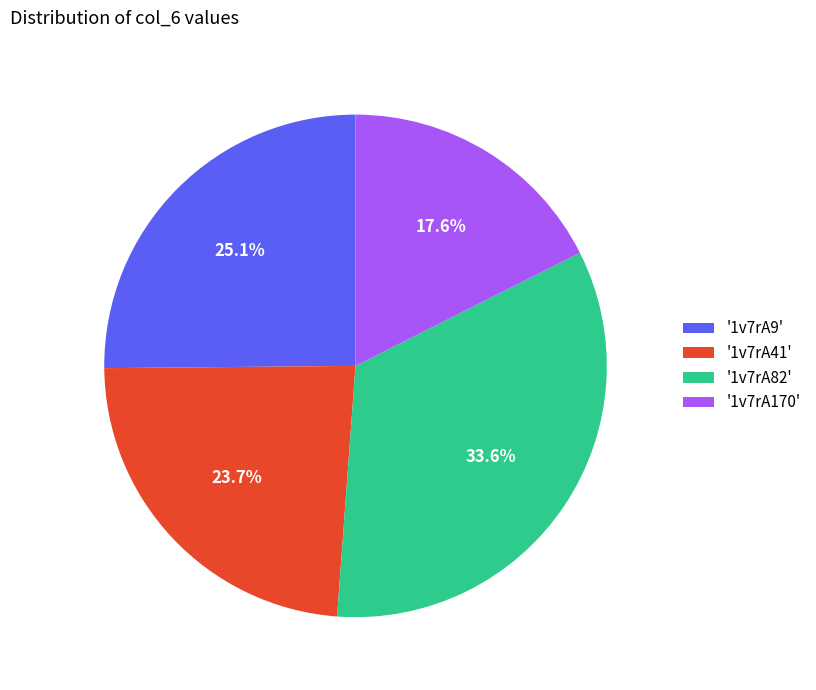

Rank the categories by value from lowest to highest.

'1v7rA170', '1v7rA41', '1v7rA9', '1v7rA82'